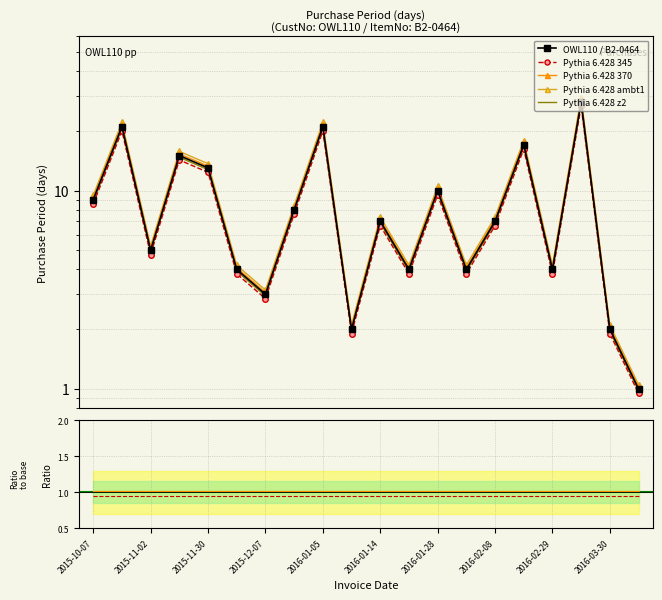

What is the change in value from 2015-10-07 to 2016-01-18?

-5